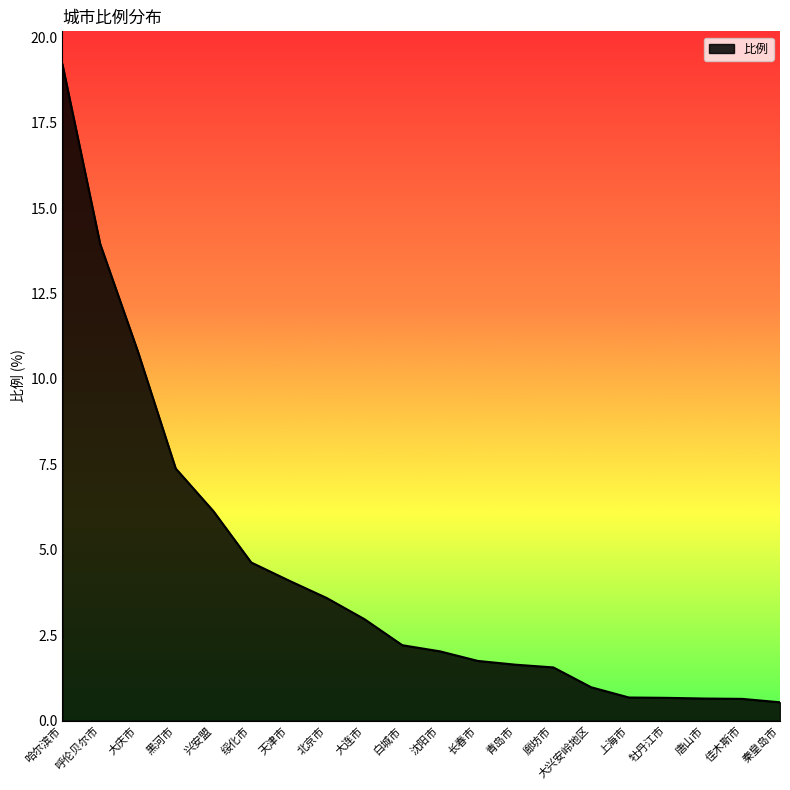

What is the average value?

4.3